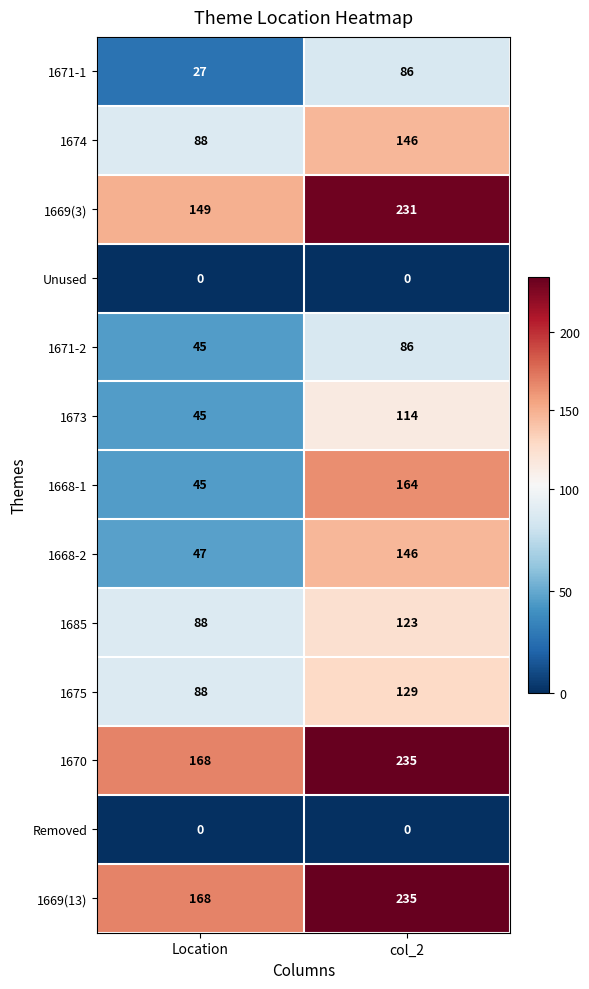

What is the difference between the 1669(13) values at Location and col_2?

67